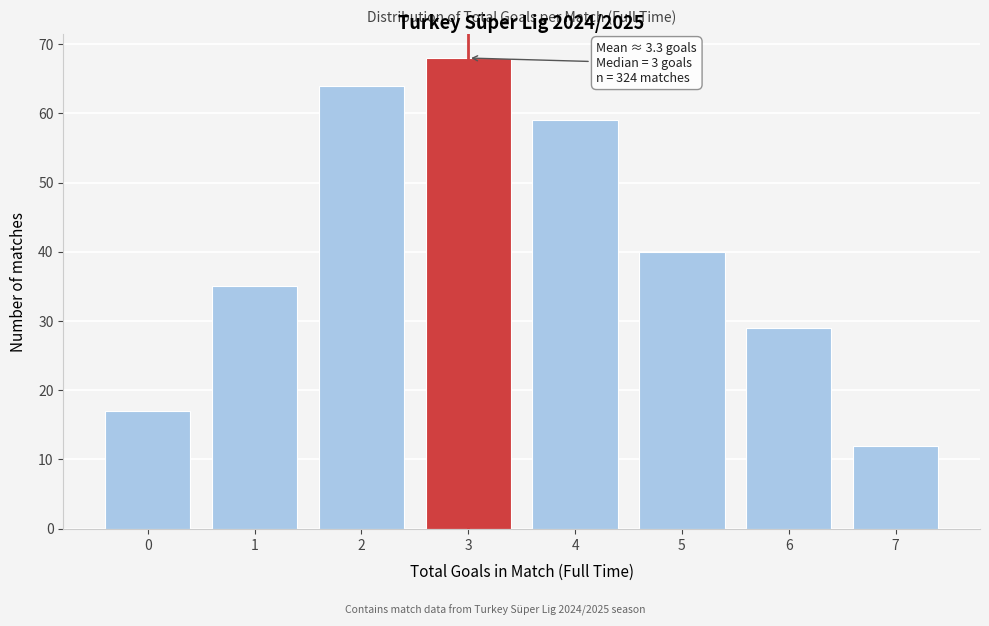

Reading left to right, transcribe all the data shown in this chart.

0=17	1=35	2=64	3=68	4=59	5=40	6=29	7=12